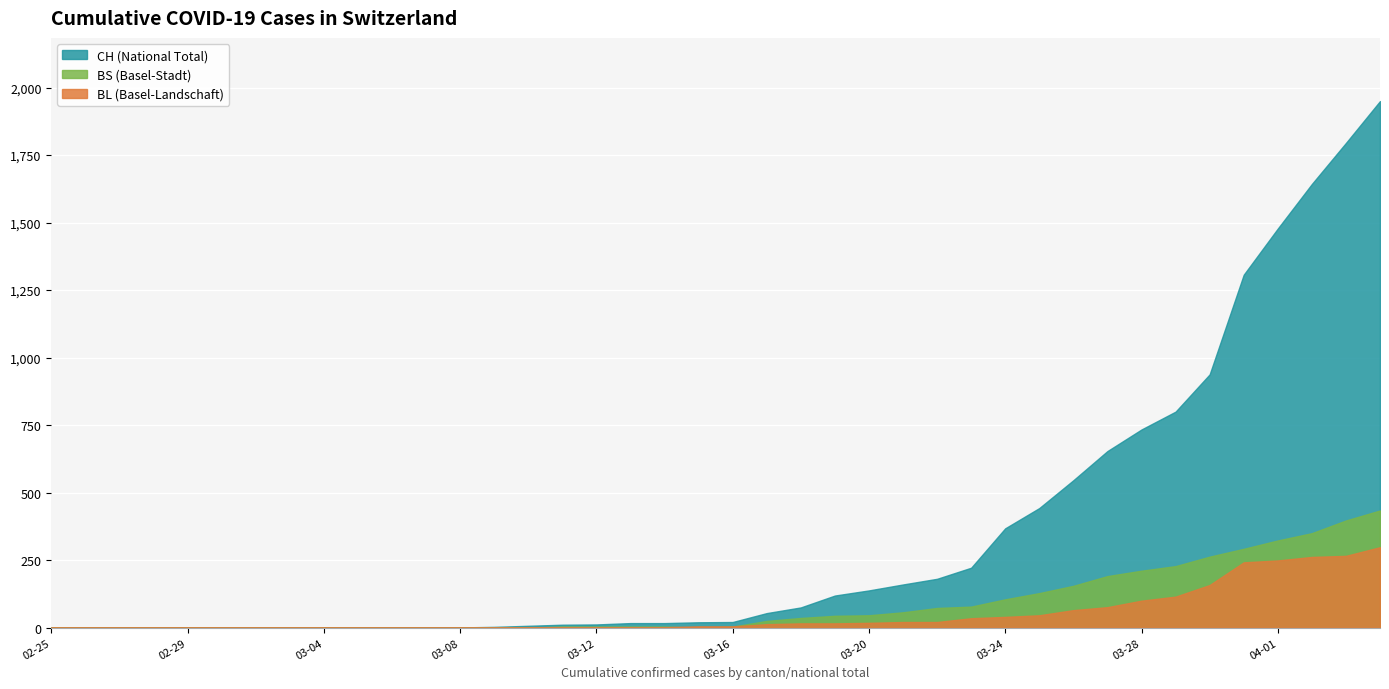

How many times do BL and BS cross each other?

3